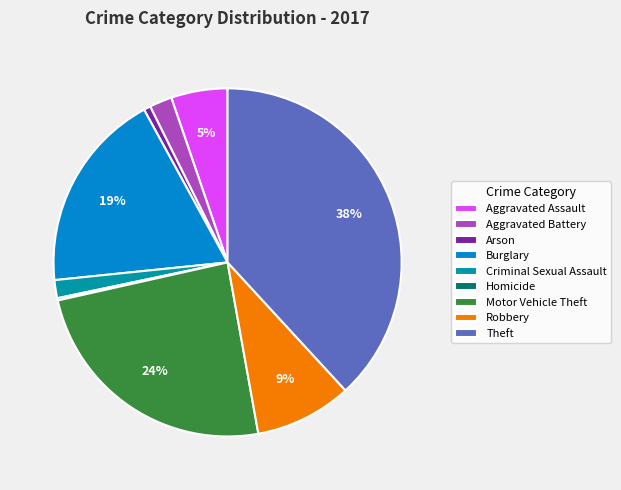

Is there any slice that represents more than half of the pie?

No